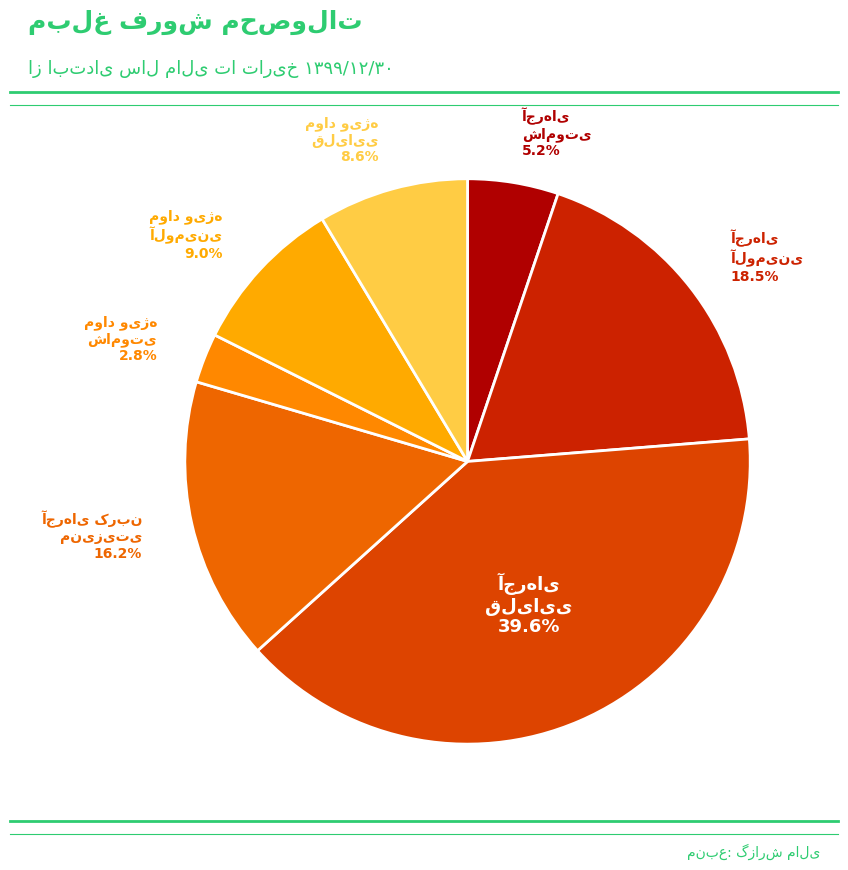

Is it true that آجرهاي آلوميني is 13% of the pie?

False